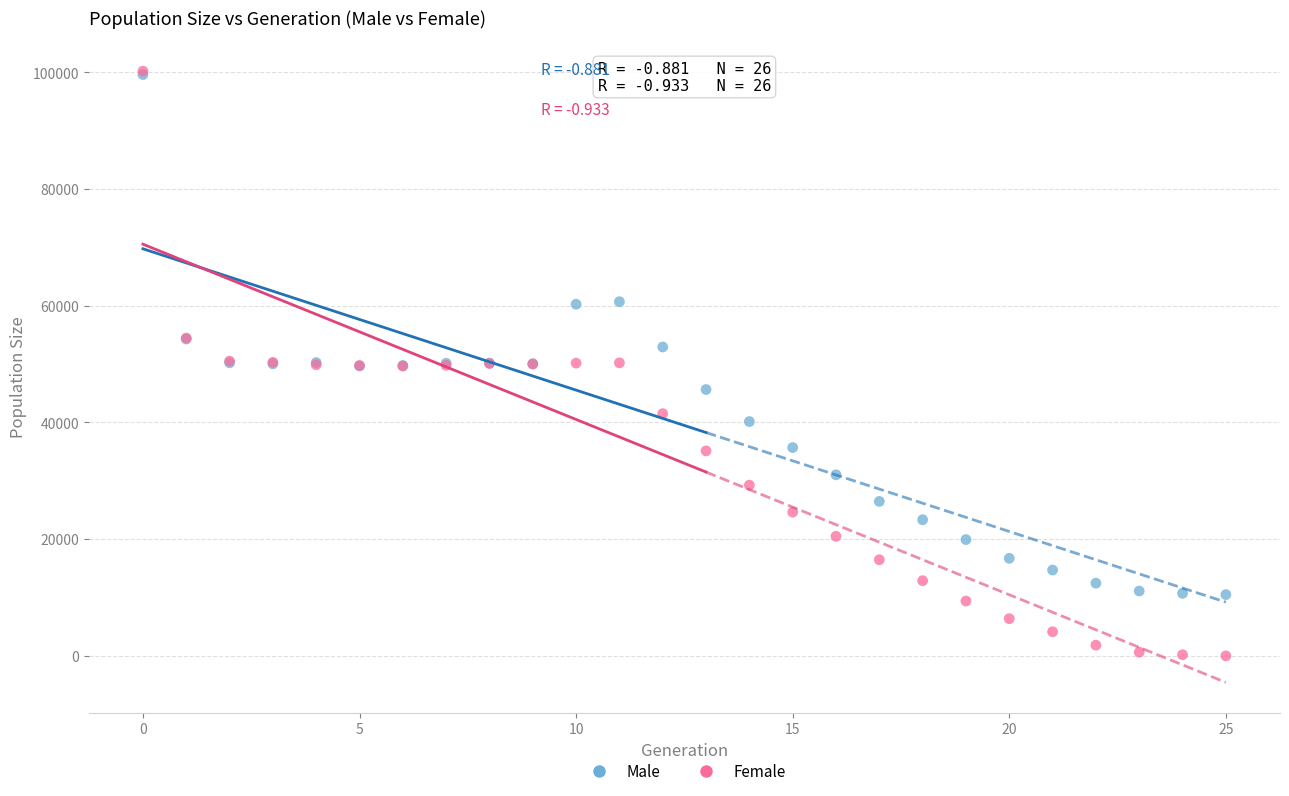

Which series has the largest Y range (max minus min)?

Female